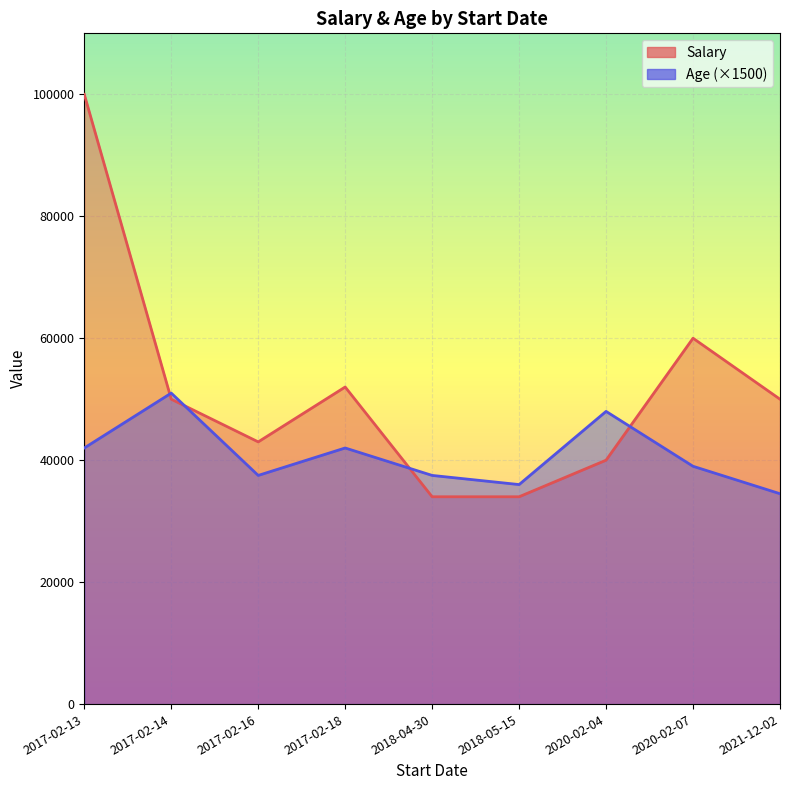

Which series has the largest total across all categories?

Salary